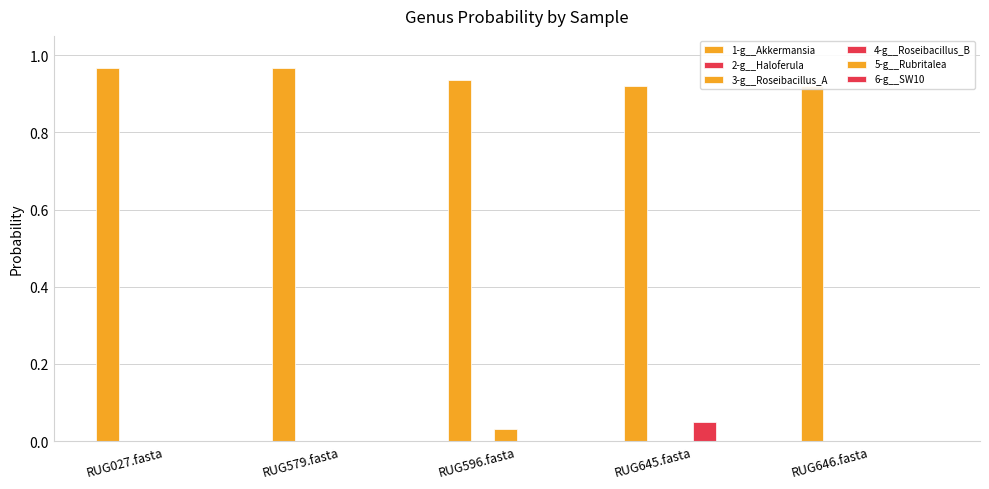

Are the bars horizontal?

No